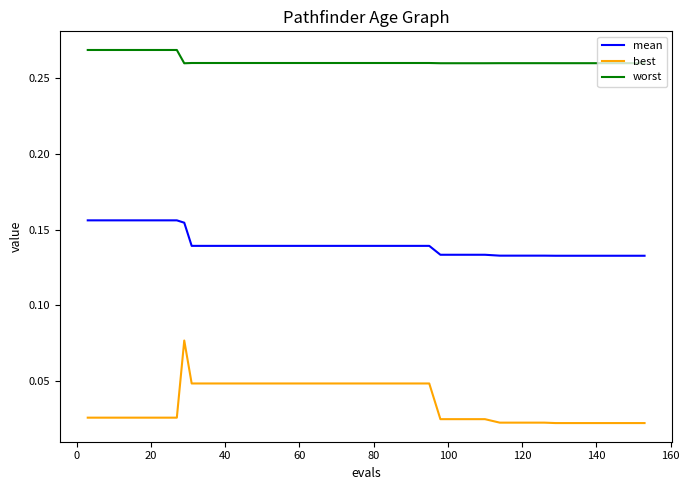

List the series in order of their overall mean, lowest first.

best, mean, worst